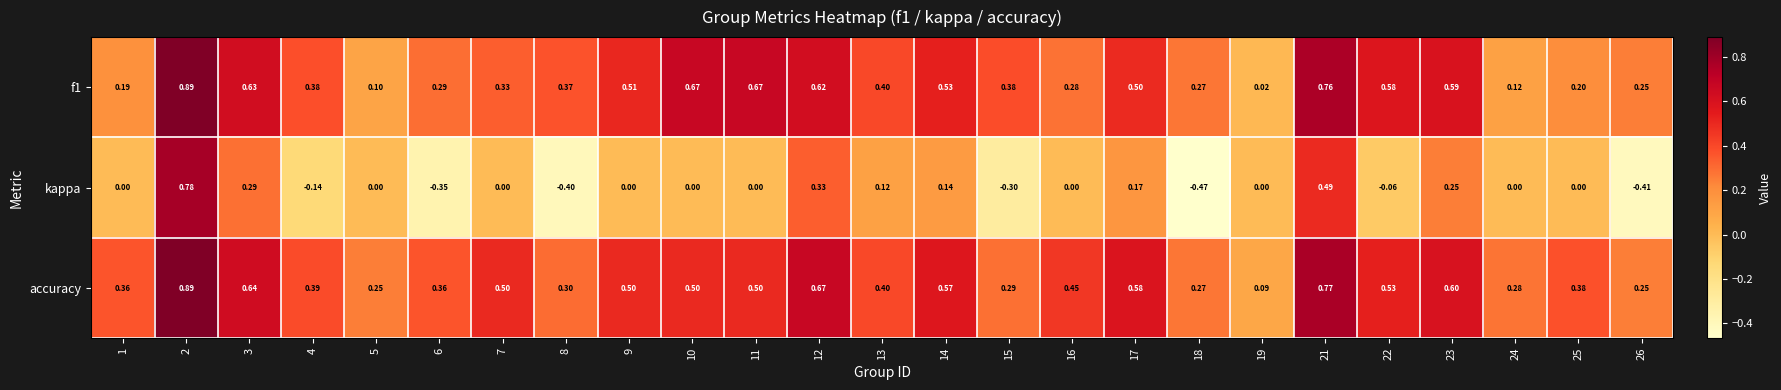

Between 24 and 25, which series saw the biggest shift?

accuracy